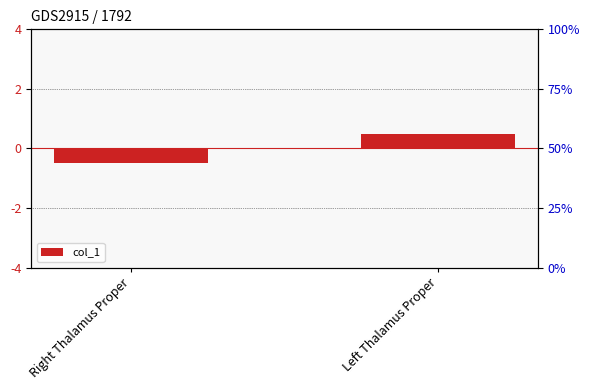

Are the bars horizontal?

No